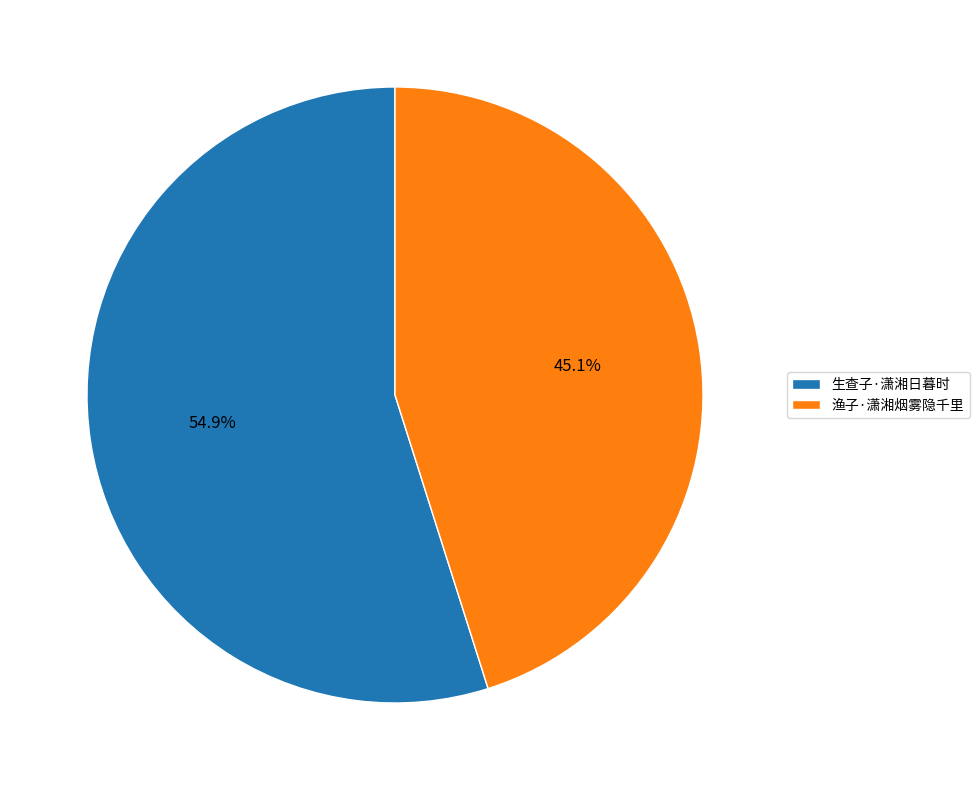

How much of the chart is everything except 生查子·潇湘日暮时?

45.1%